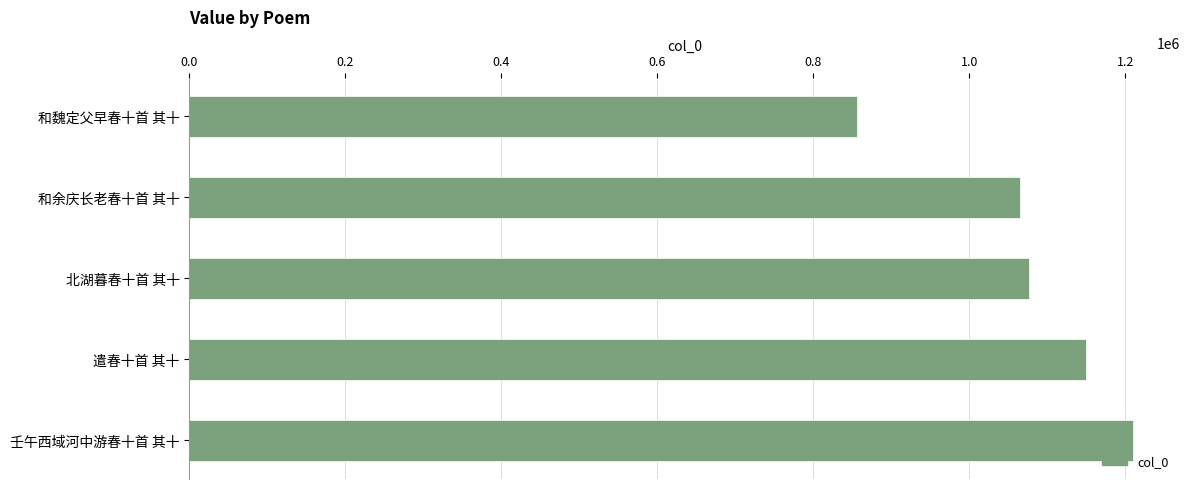

What is the maximum value shown in the chart?

1209588